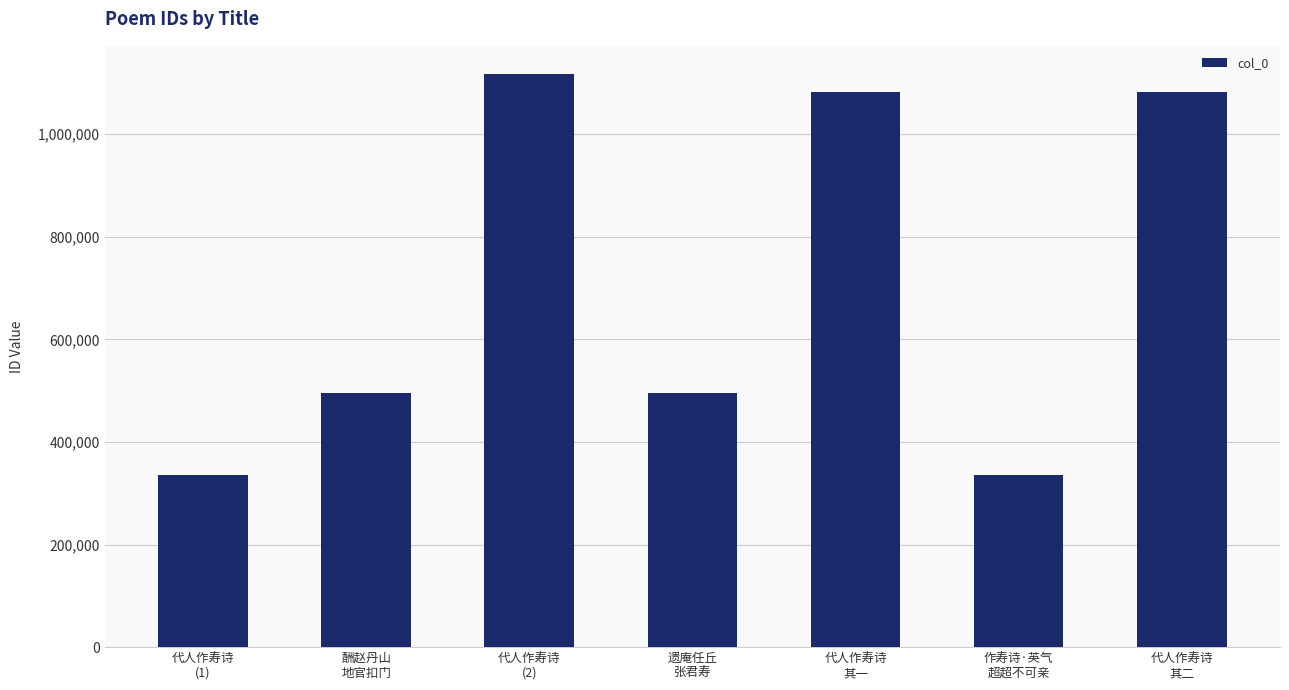

What is the change in value from 代人作寿诗
(2) to 作寿诗·英气
超超不可亲?

-780894